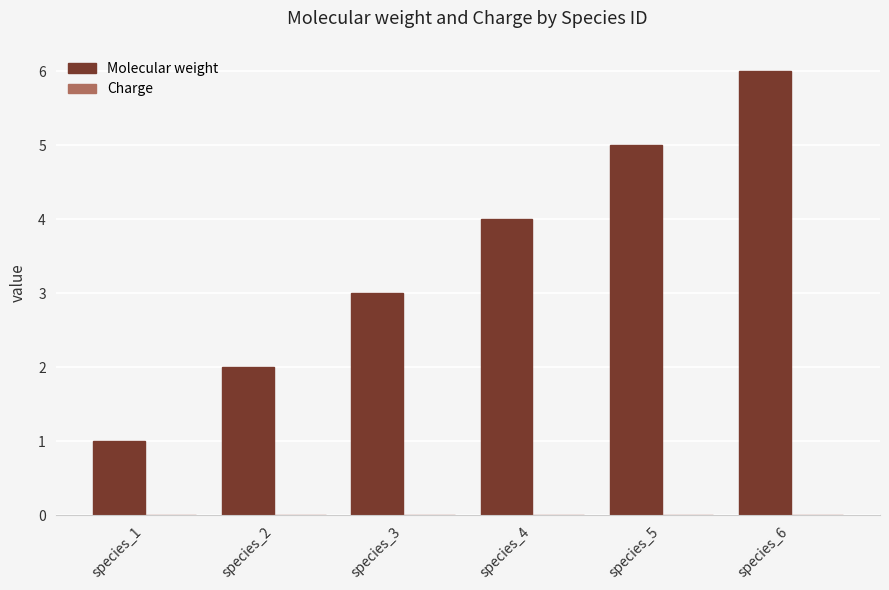

Are the bars horizontal?

No